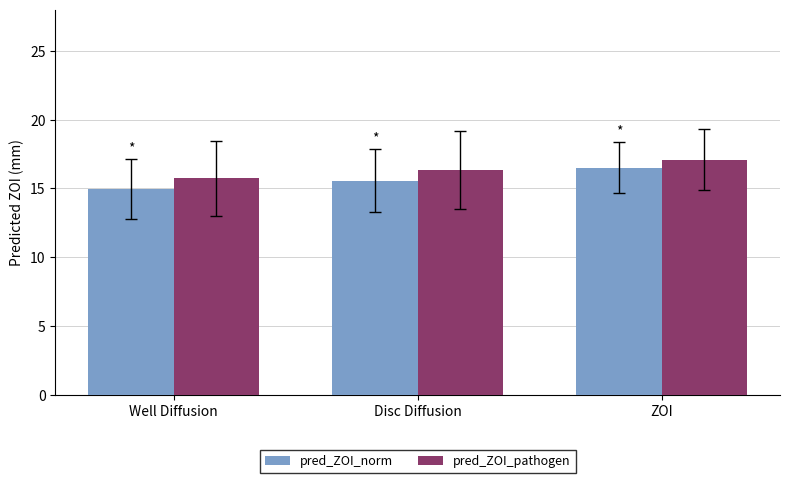

What is the difference between the pred_ZOI_norm values at Disc Diffusion and ZOI?

0.9